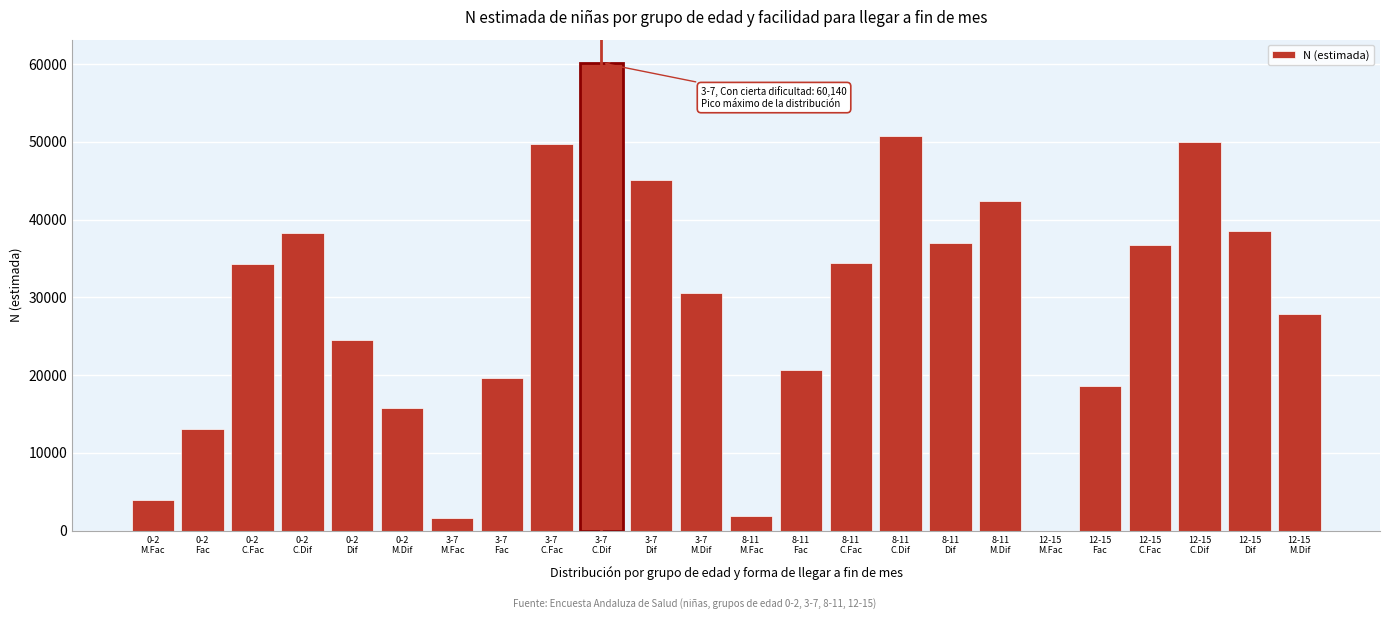

What is the greatest value displayed?

60140